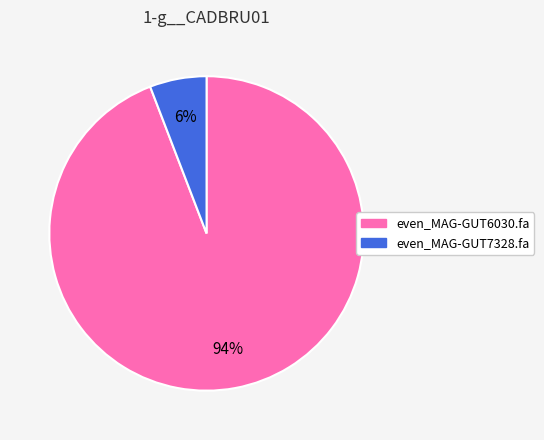

Count the number of slices in the pie.

2